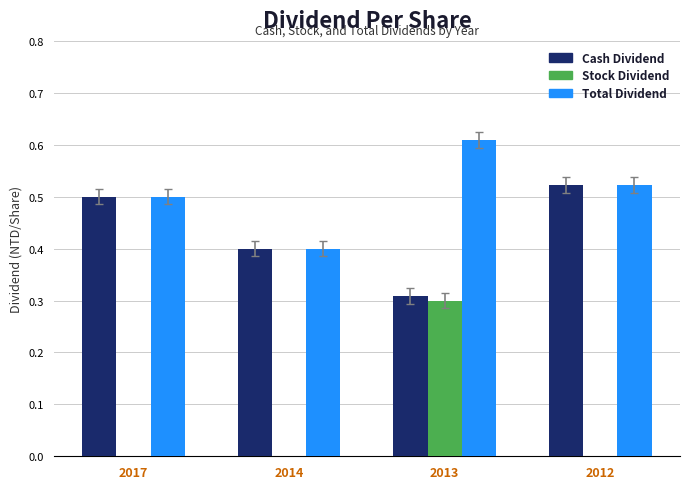

Between 2013 and 2012, which series saw the biggest shift?

Stock Dividend